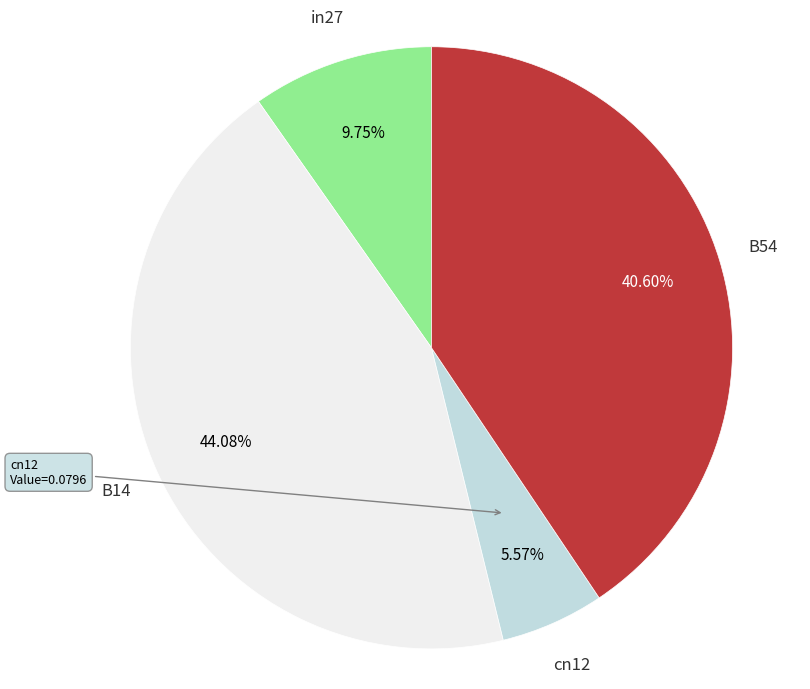

Which slice is the largest?

B14